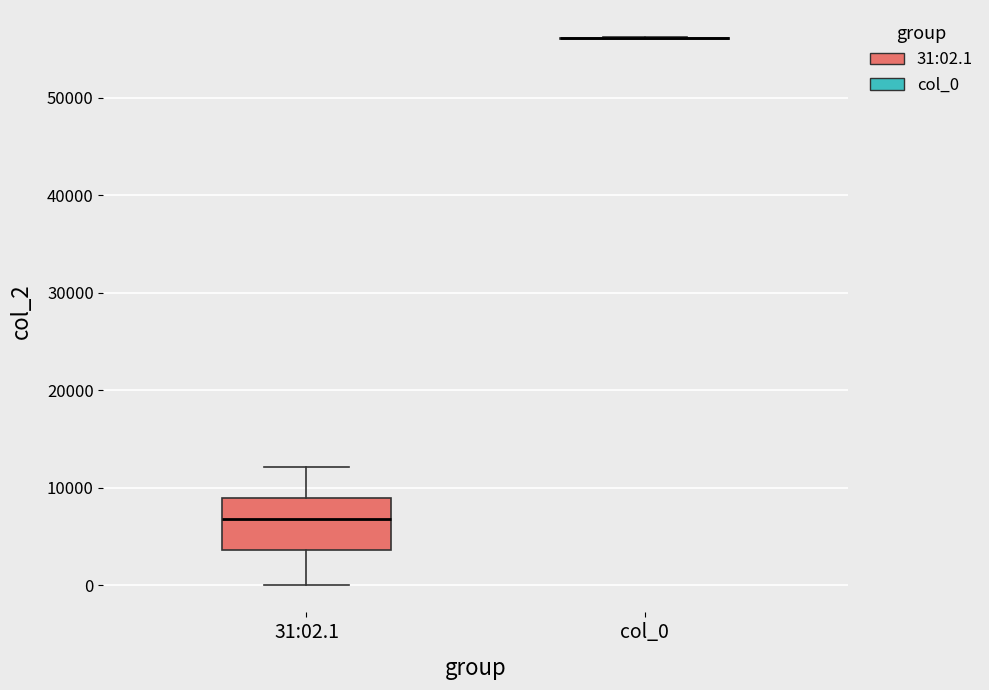

Which box is the tallest, from its lower edge to its upper edge?

31:02.1